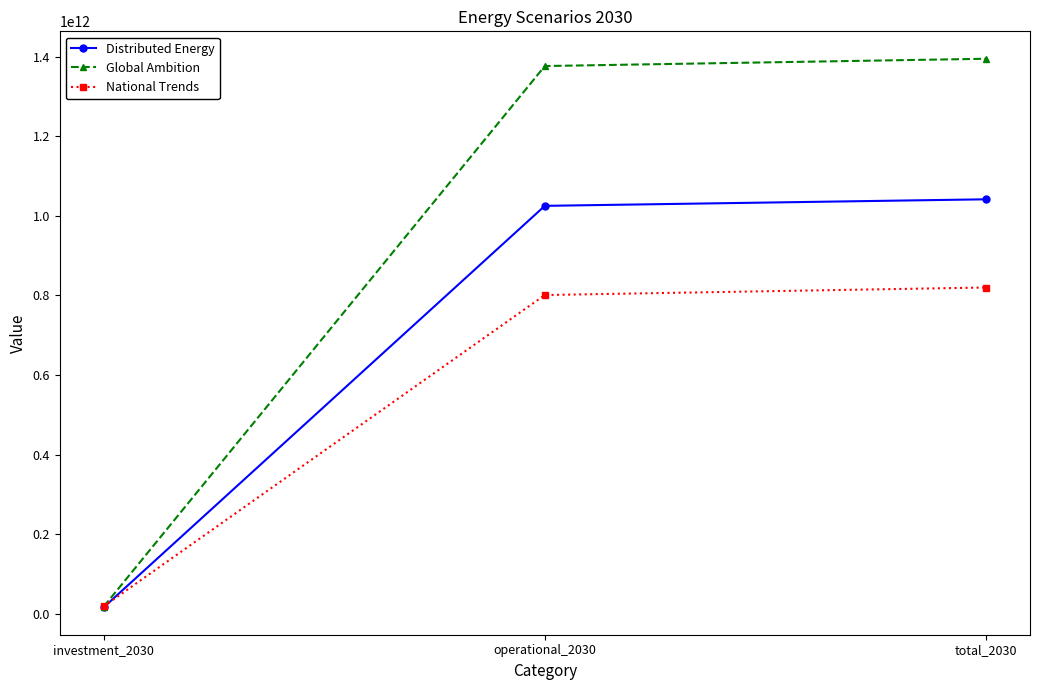

Is the value of Global Ambition at total_2030 greater than the value of National Trends at total_2030?

Yes